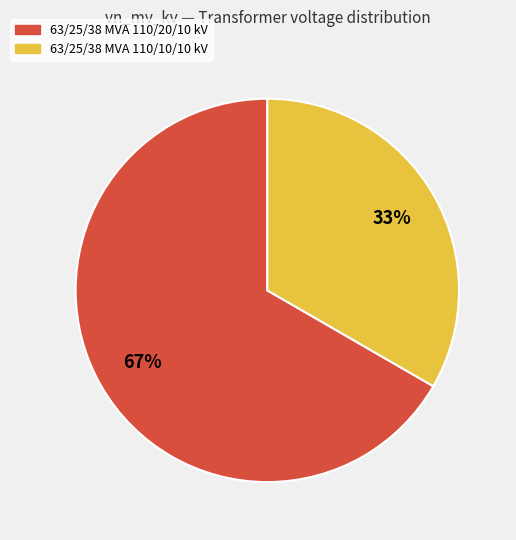

What is the majority slice?

63/25/38 MVA 110/20/10 kV